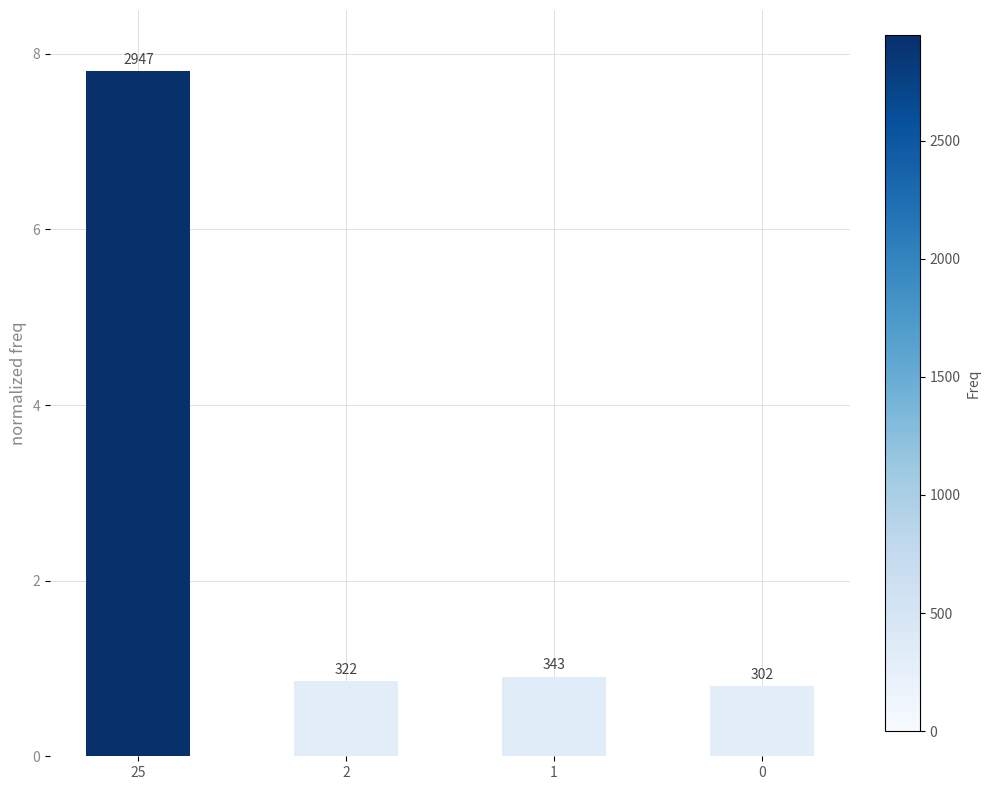

Reading left to right, transcribe all the data shown in this chart.

25=7.8	2=0.9	1=0.9	0=0.8